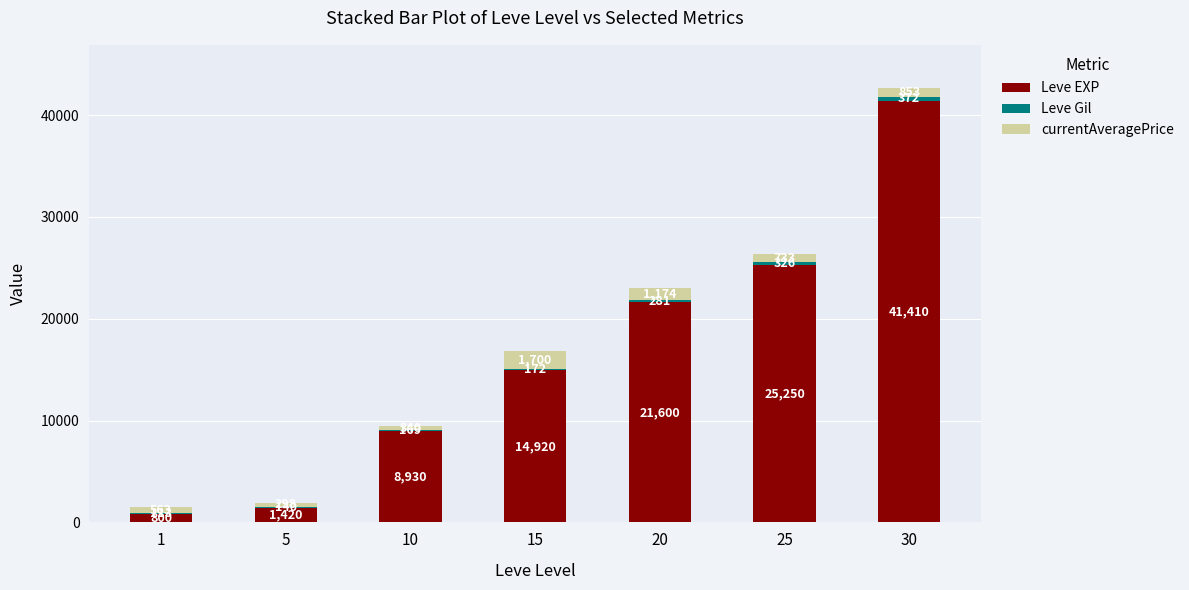

At which category is the sum across all series the highest?

30